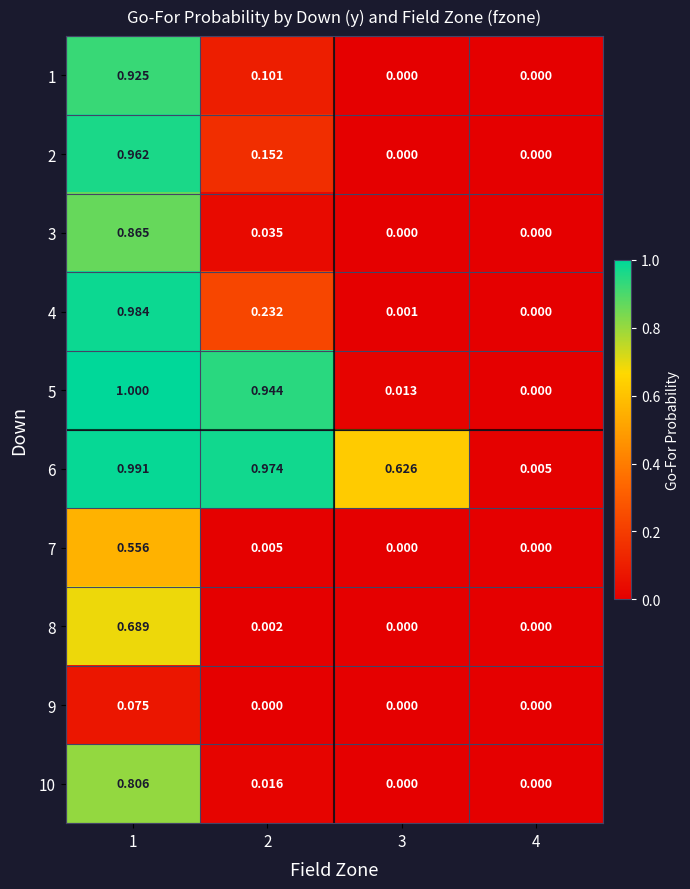

Is the value of 9 at 1 greater than the value of 1 at 1?

No